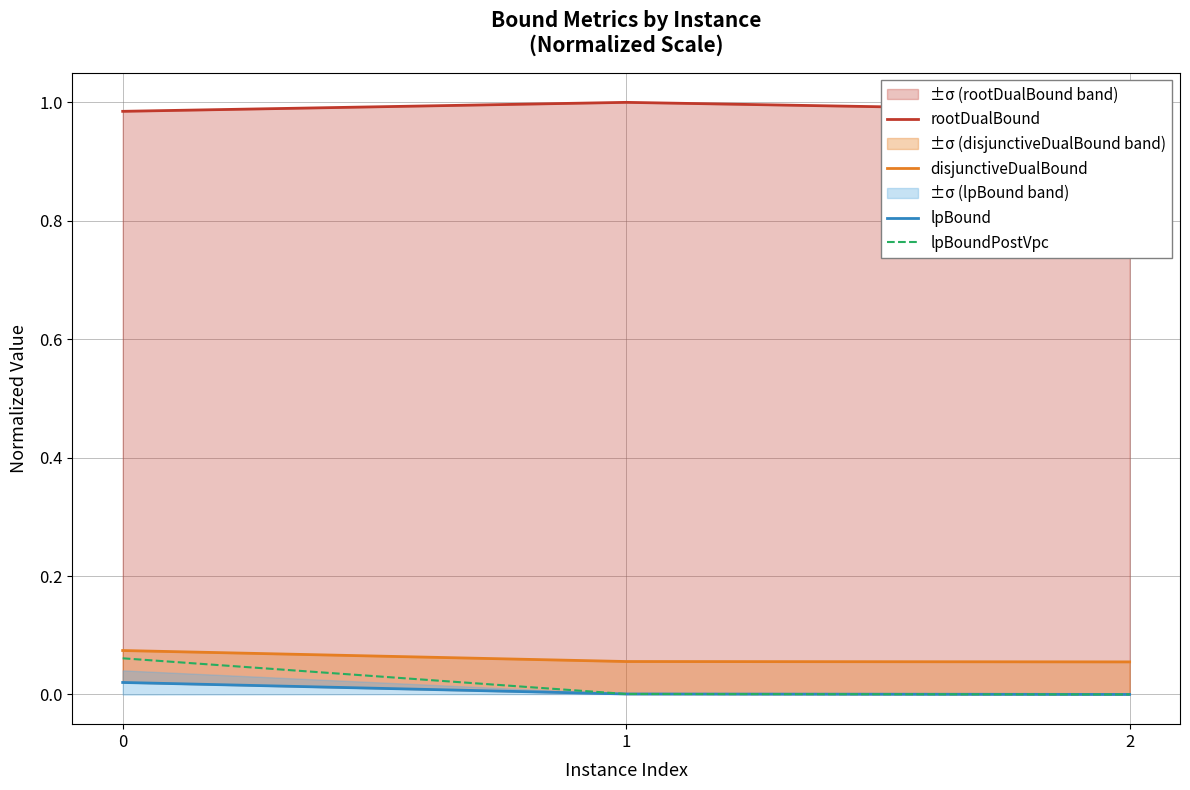

Which category has the lowest value in the lpBound series?

2